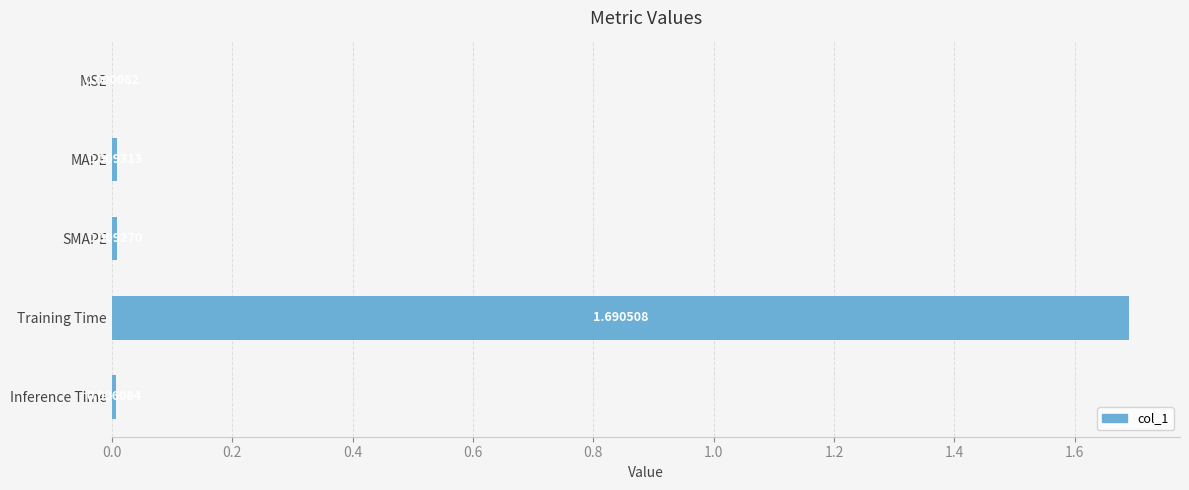

Are the bars horizontal?

Yes